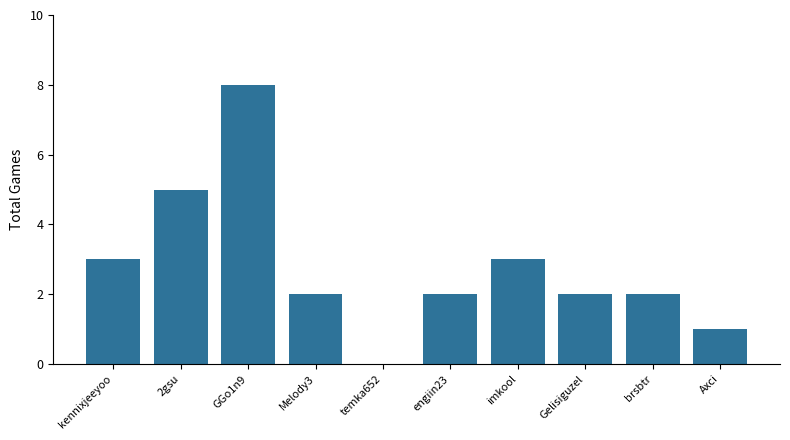

What is the sum of all values?

28